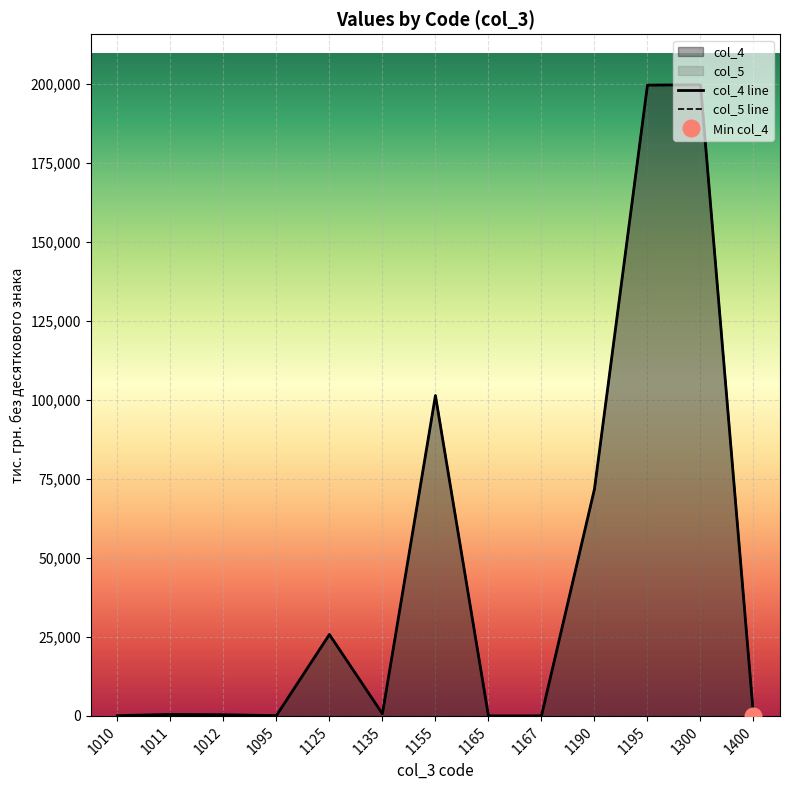

What is the average value of the col_5 series?

46133